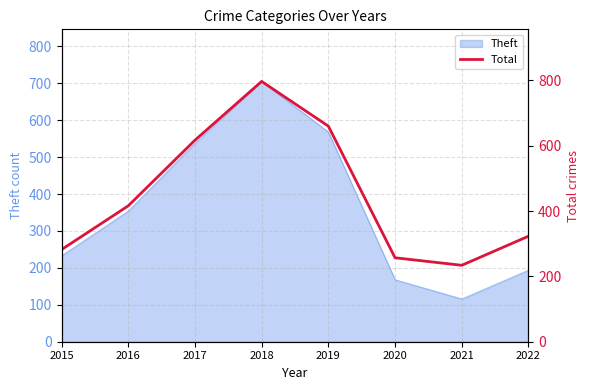

What is the difference between the second highest and second lowest values?

403